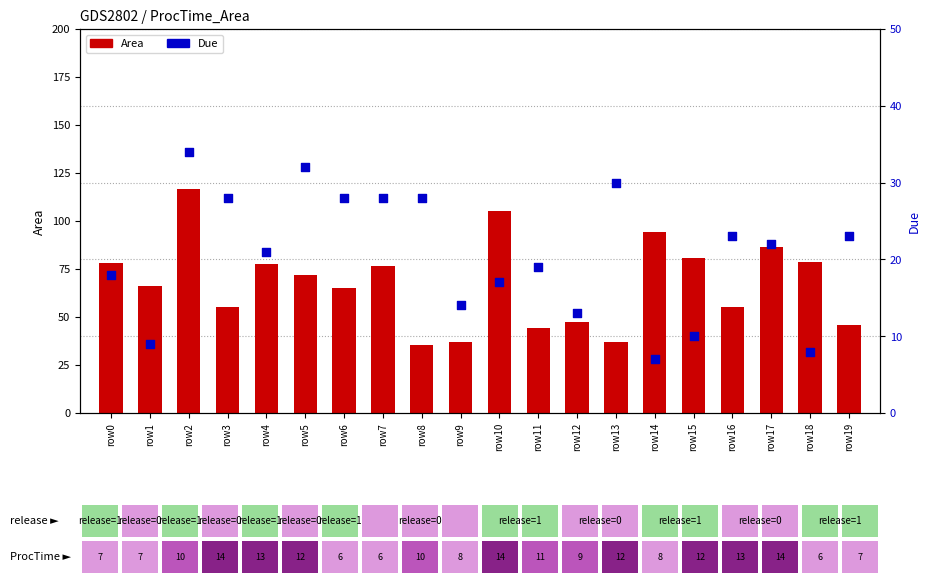

Which series has the largest total across all categories?

Area